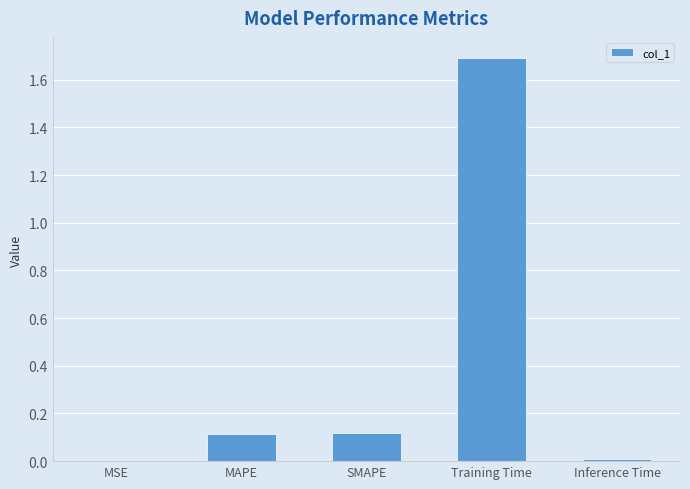

Is it true that the value at MAPE is 0.1?

True